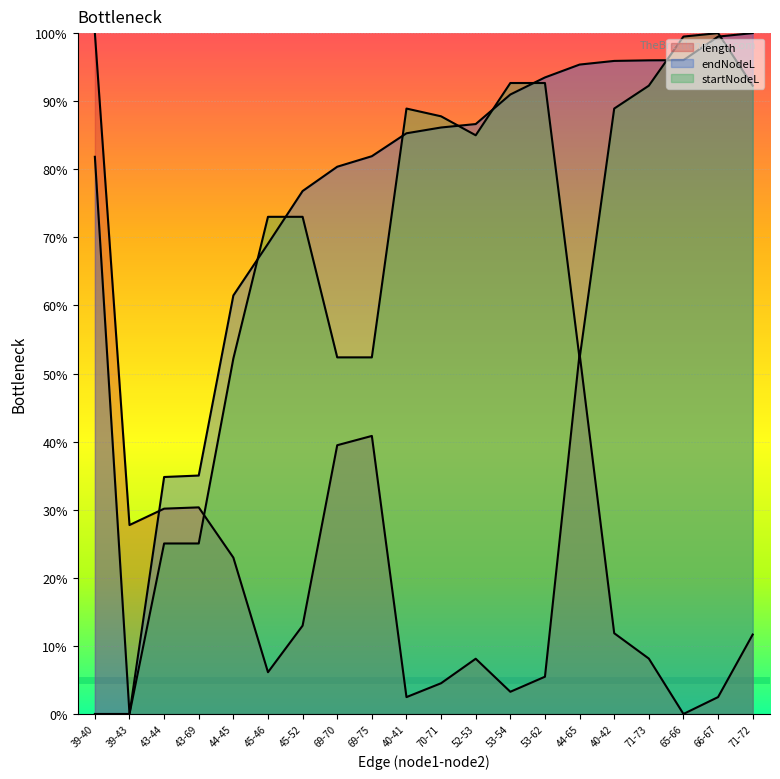

What is the sum of all length values?

4.2